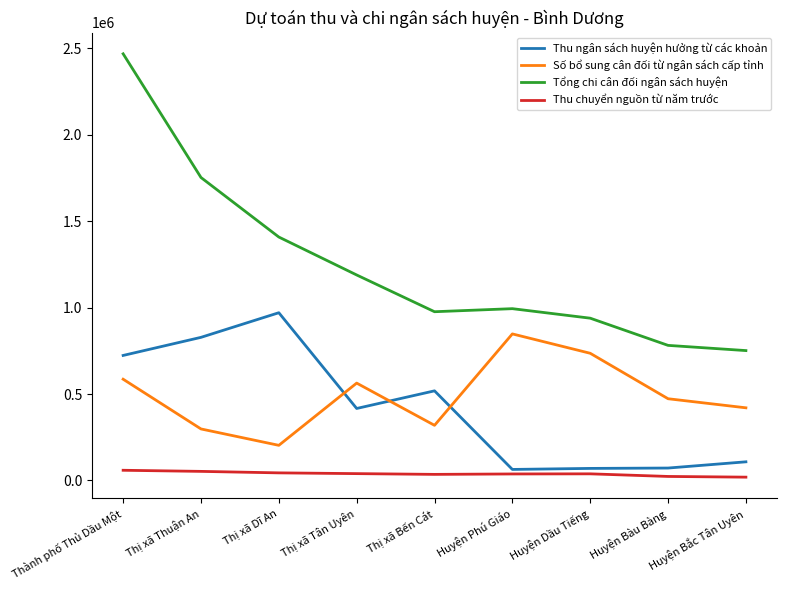

Read the Thu chuyển nguồn từ năm trước value at Huyện Dầu Tiếng.

38485.0